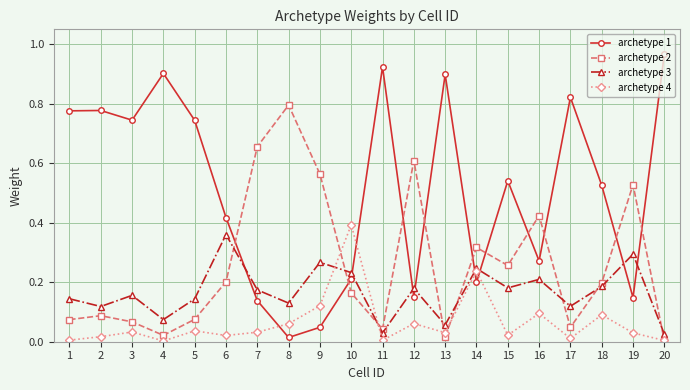

True or false: archetype 4 has more than 0 points higher than both neighbors.

True